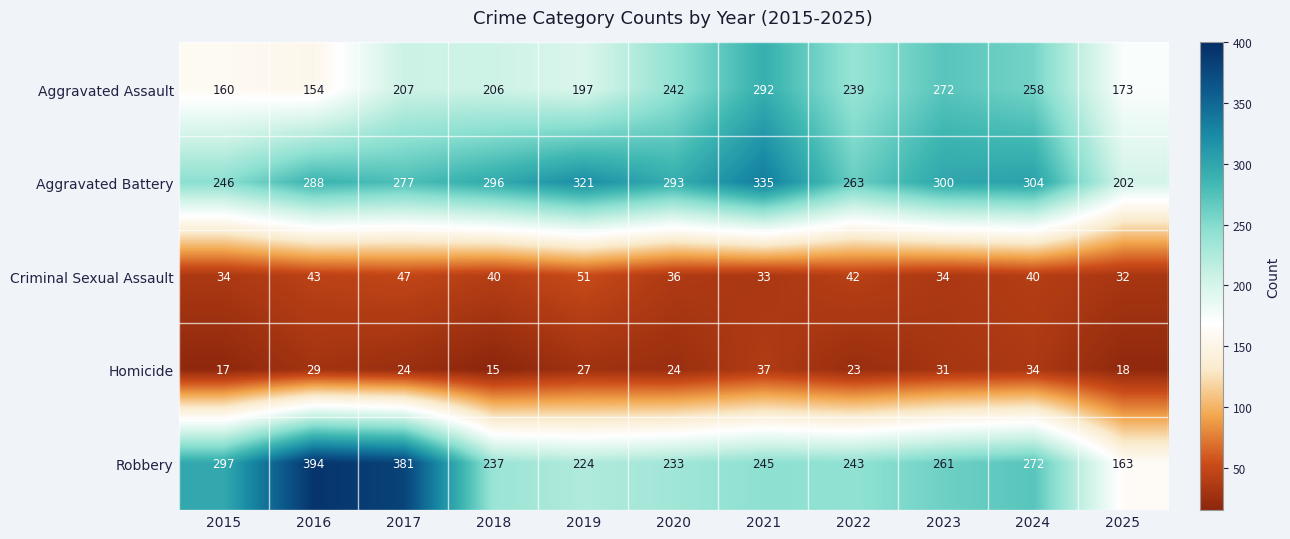

What is the lowest value of the Robbery series?

163